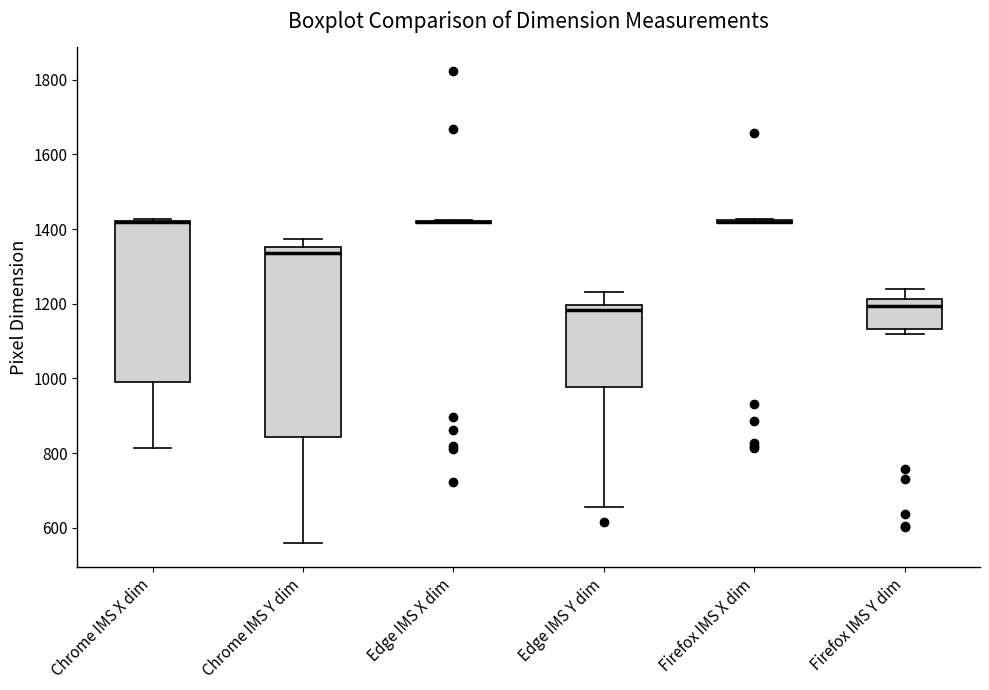

Which box is the tallest, from its lower edge to its upper edge?

Chrome IMS Y dim